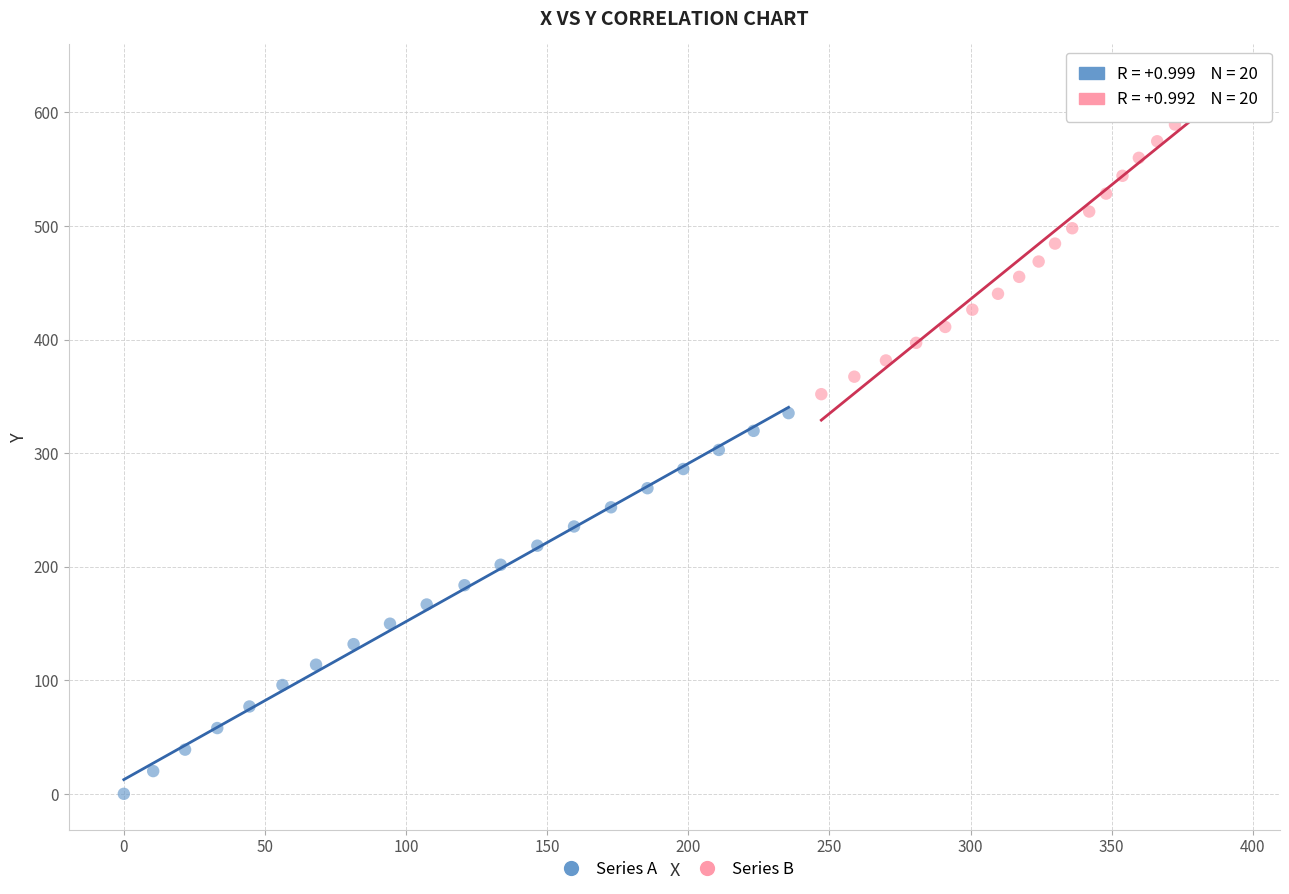

What are all the series names shown in the legend?

Series A, Series B